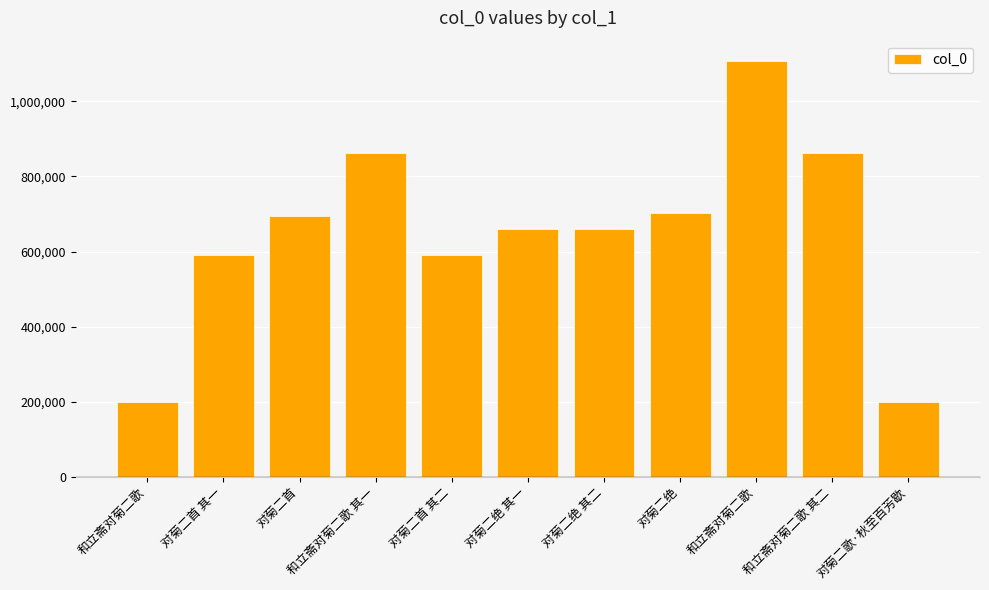

Between 和立斋对菊二歌 and 和立斋对菊二歌 其一, which is larger?

和立斋对菊二歌